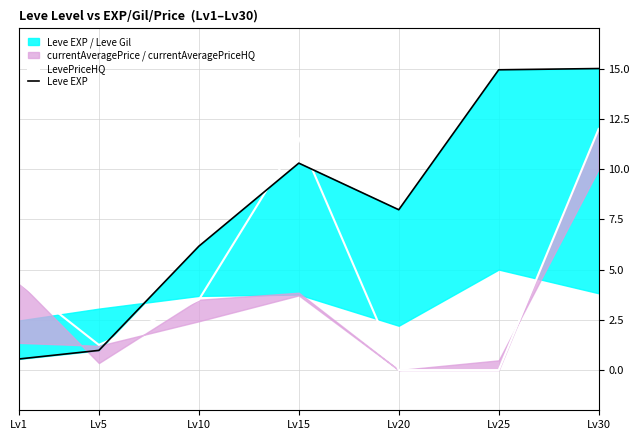

Rank the series by their average value, from lowest to highest.

LevePriceHQ, Leve EXP